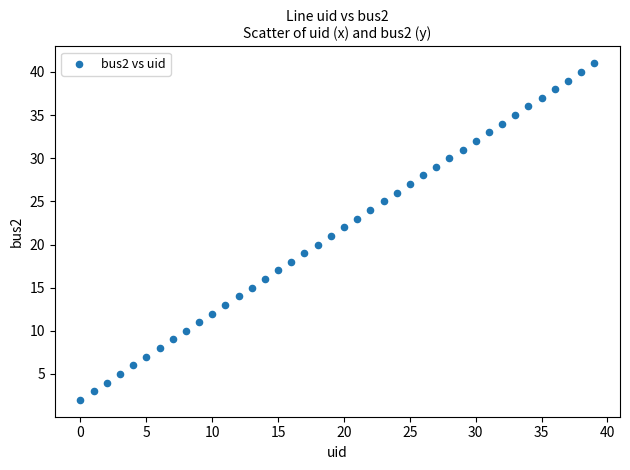

What is the range of Y values (max minus min)?

39